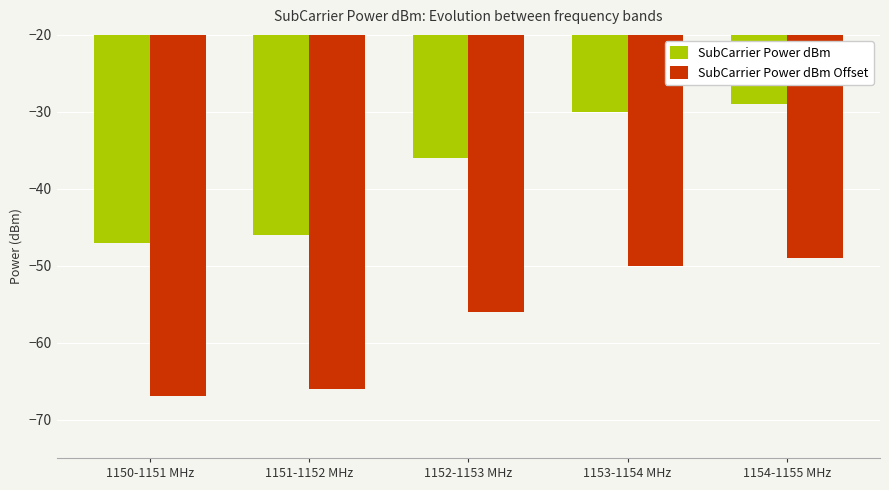

Is the value of SubCarrier Power dBm at 1151-1152 MHz greater than the value of SubCarrier Power dBm Offset at 1153-1154 MHz?

Yes